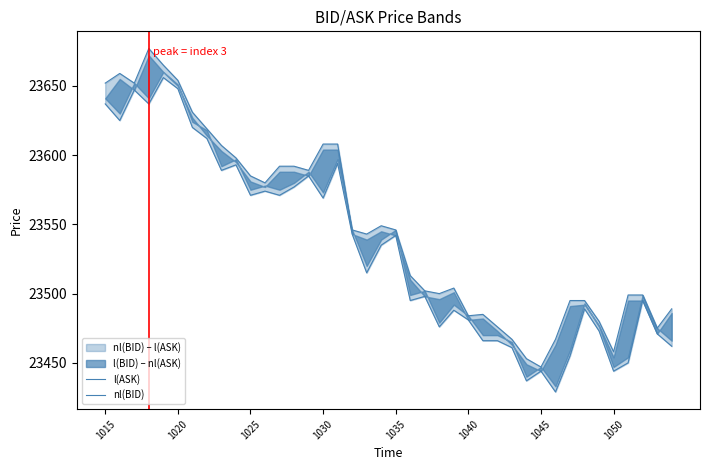

What is the minimum value shown in the chart?

23429